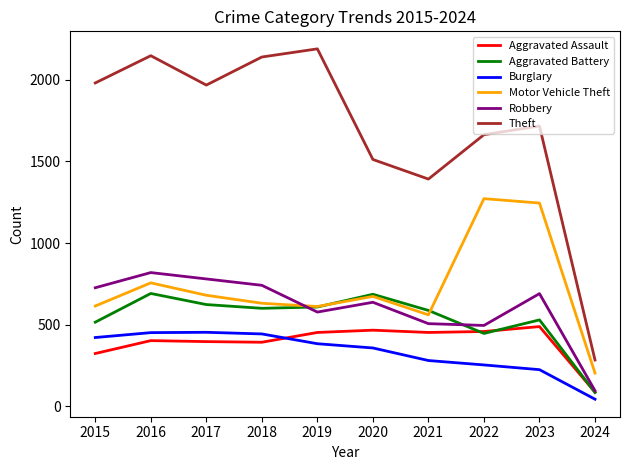

Is it true that Aggravated Assault equals 488 at 2023?

True